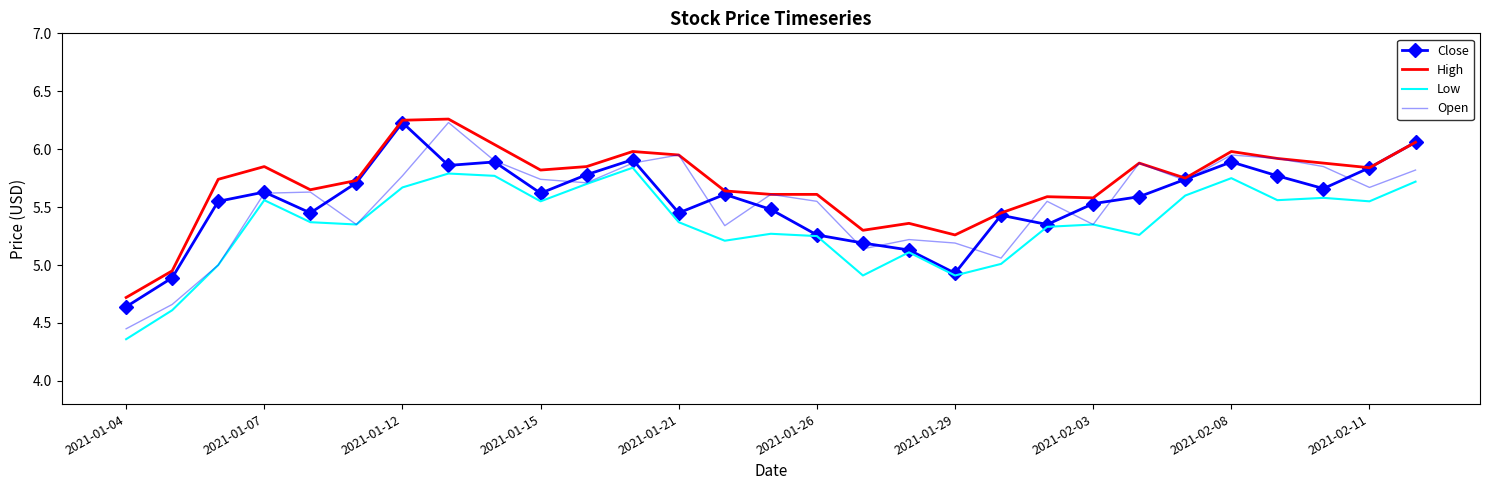

True or false: High and Low cross at least once.

False